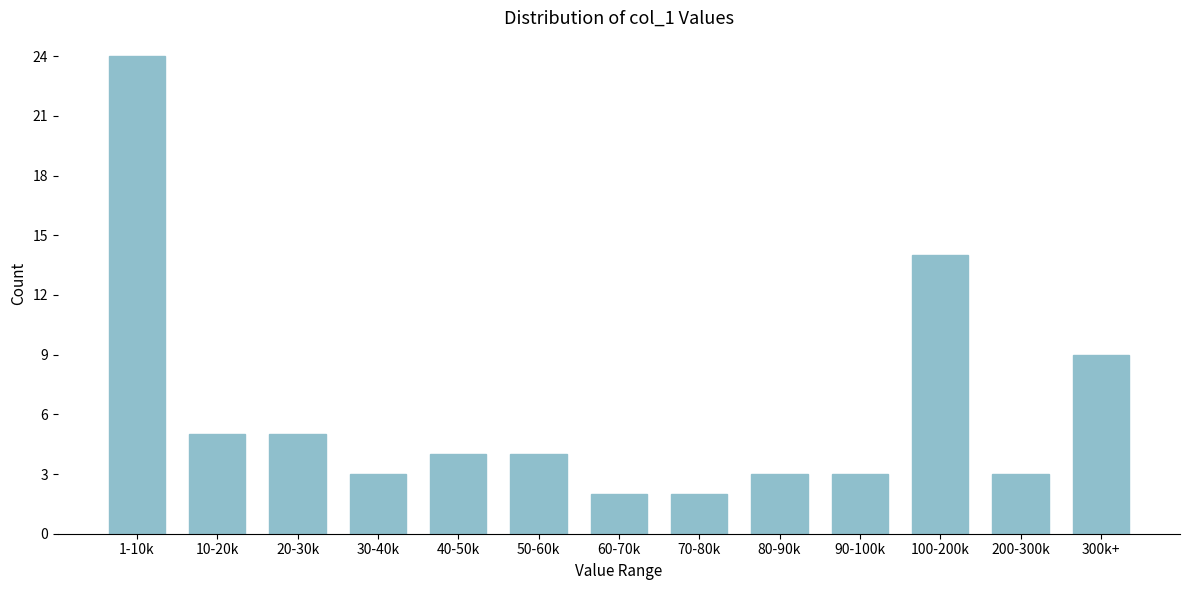

Reading left to right, what are all the values shown in this chart?

24	5	5	3	4	4	2	2	3	3	14	3	9